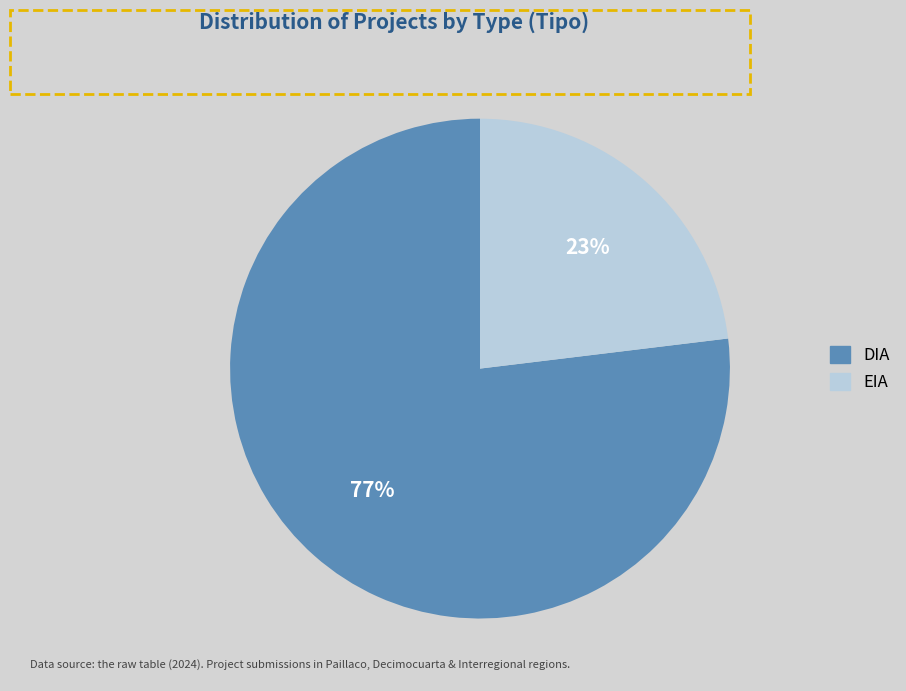

How many slices are in this pie chart?

2